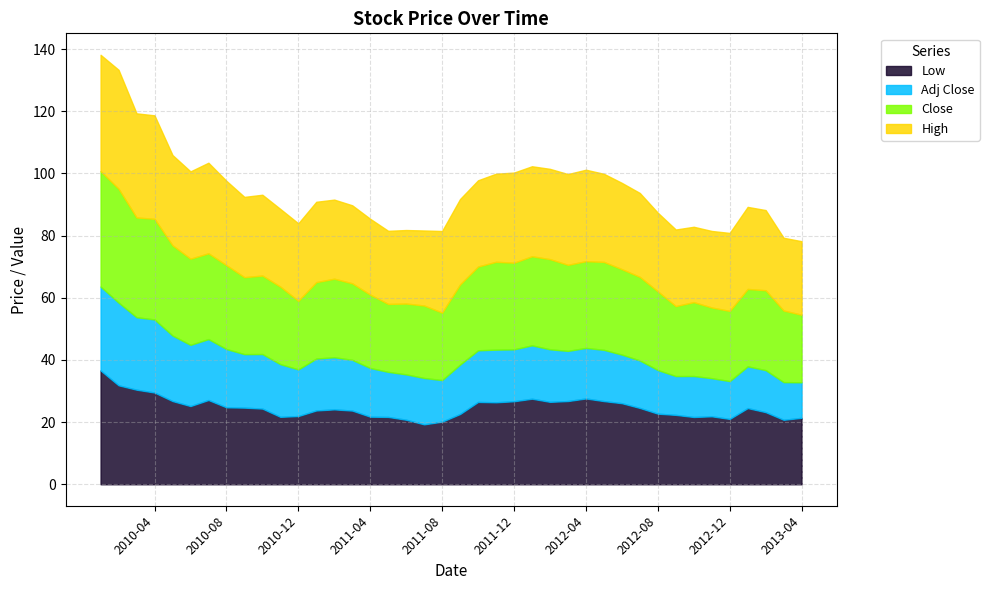

What is the value of the Close point at the 32nd from the left?

25.3